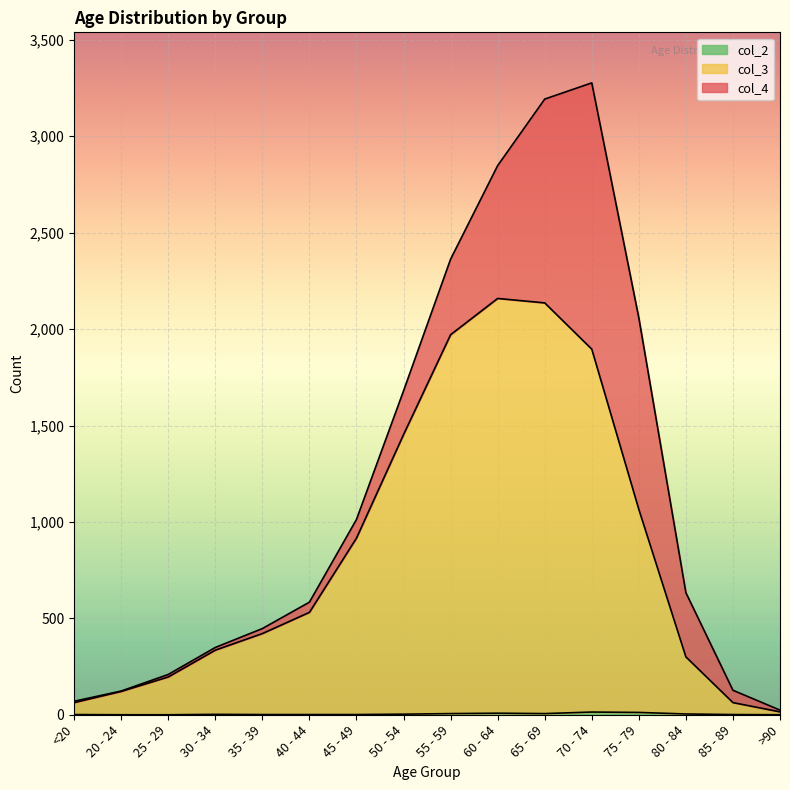

Where is col_3 nearest to the value 1087?

75 - 79